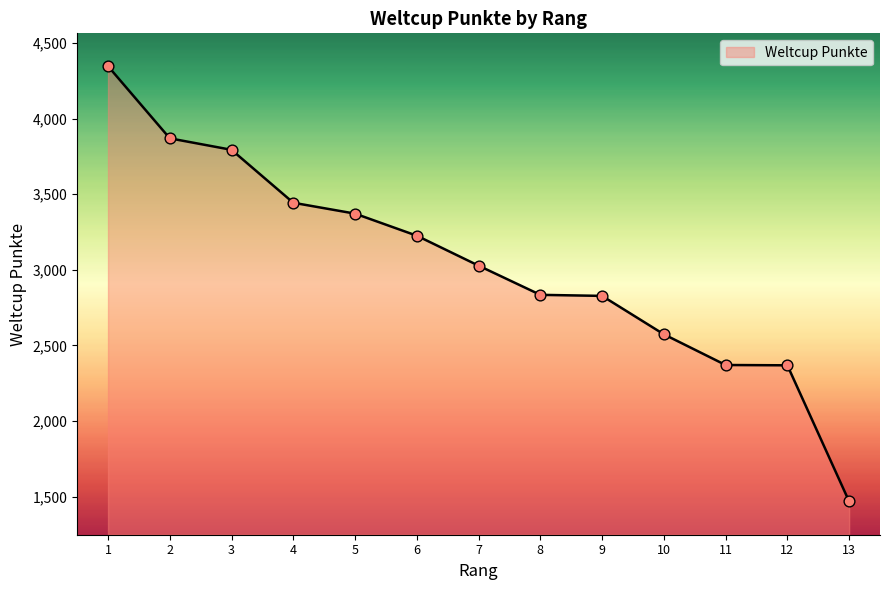

Between 2 and 9, which is larger?

2